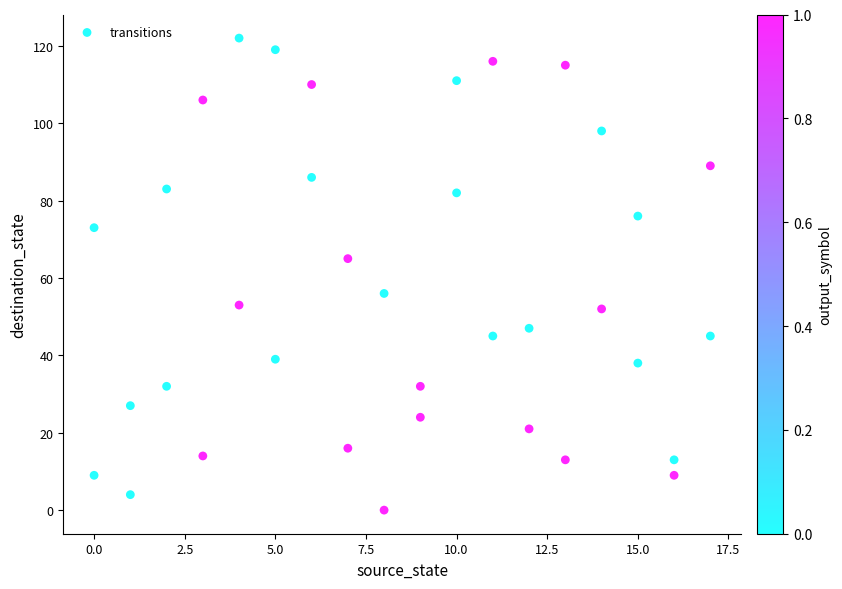

What is the range of X values (max minus min)?

17